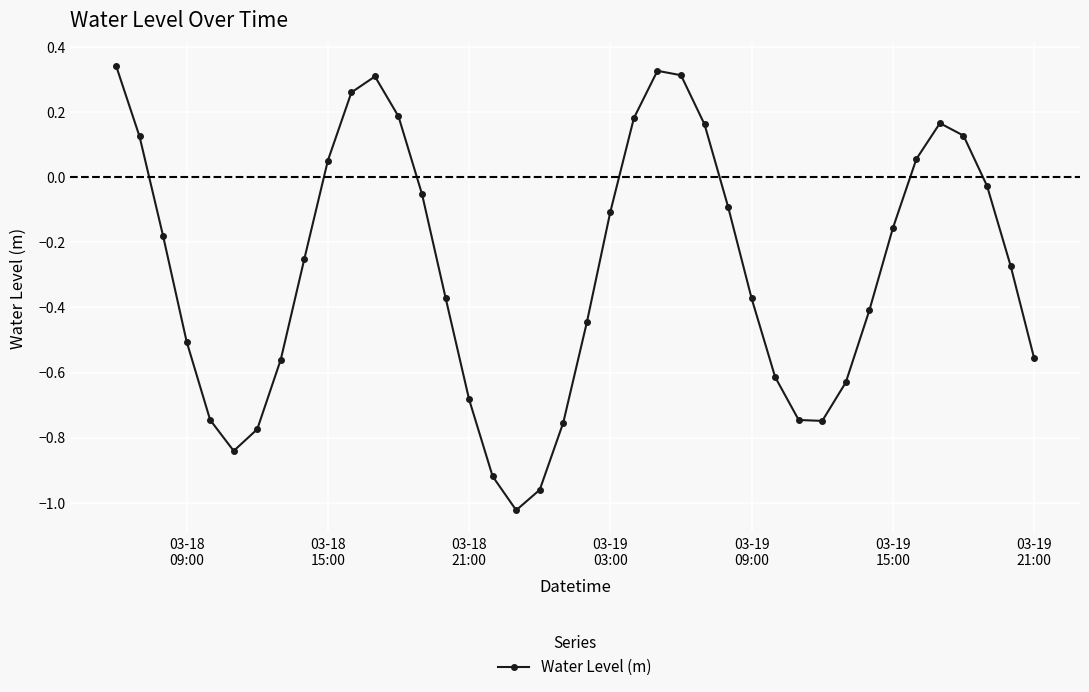

Count the number of categories in the chart.

40